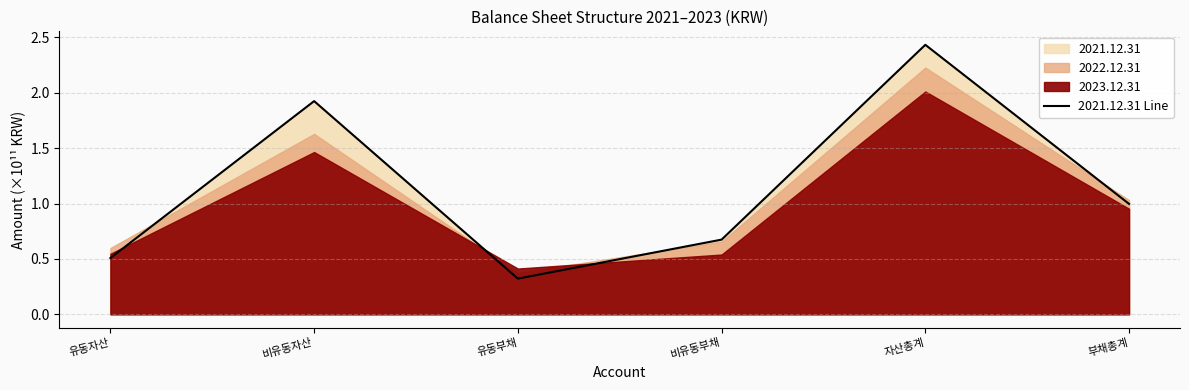

Reading left to right, what are all the values shown in this chart?

0.5	1.9	0.3	0.7	2.4	1.0